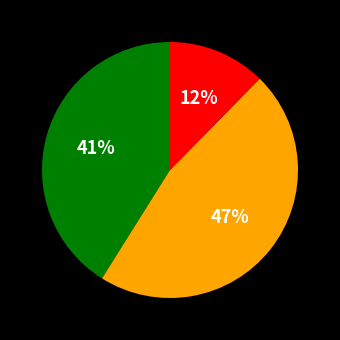

Is there a majority slice in this chart?

No